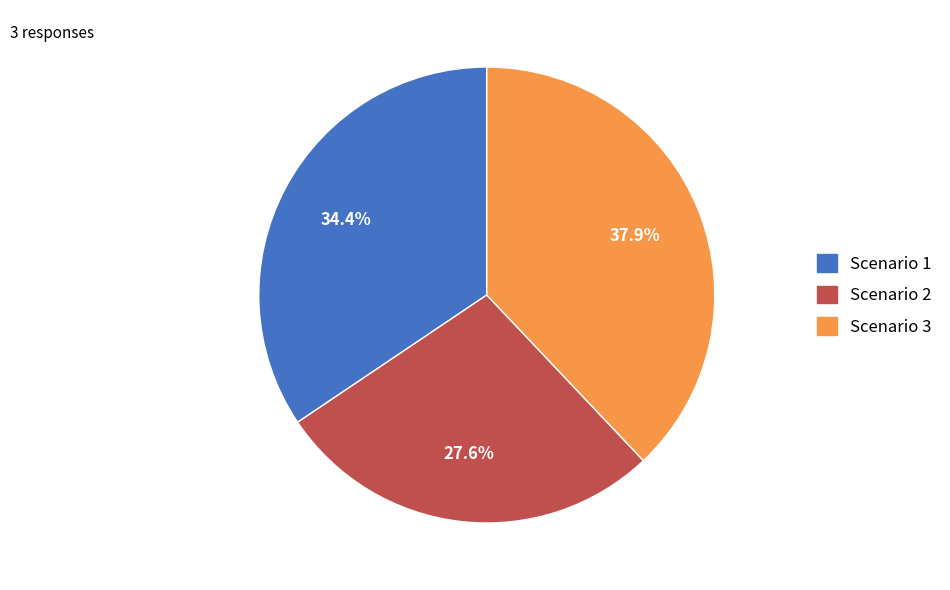

To the nearest percent, what percentage of the pie is Scenario 1?

34%